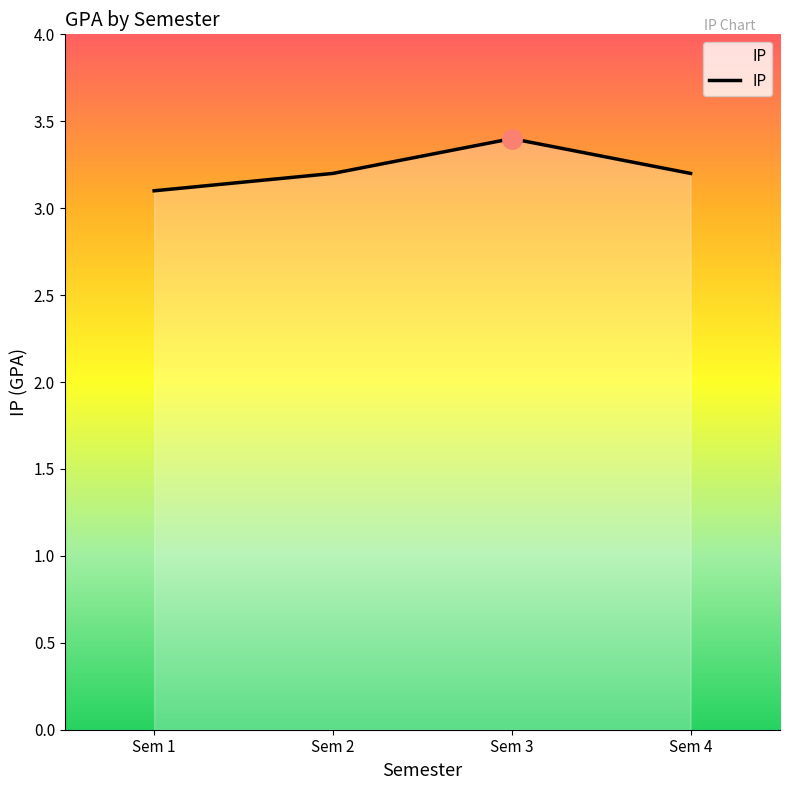

True or false: the data shows 5.0 at Sem 4.

False